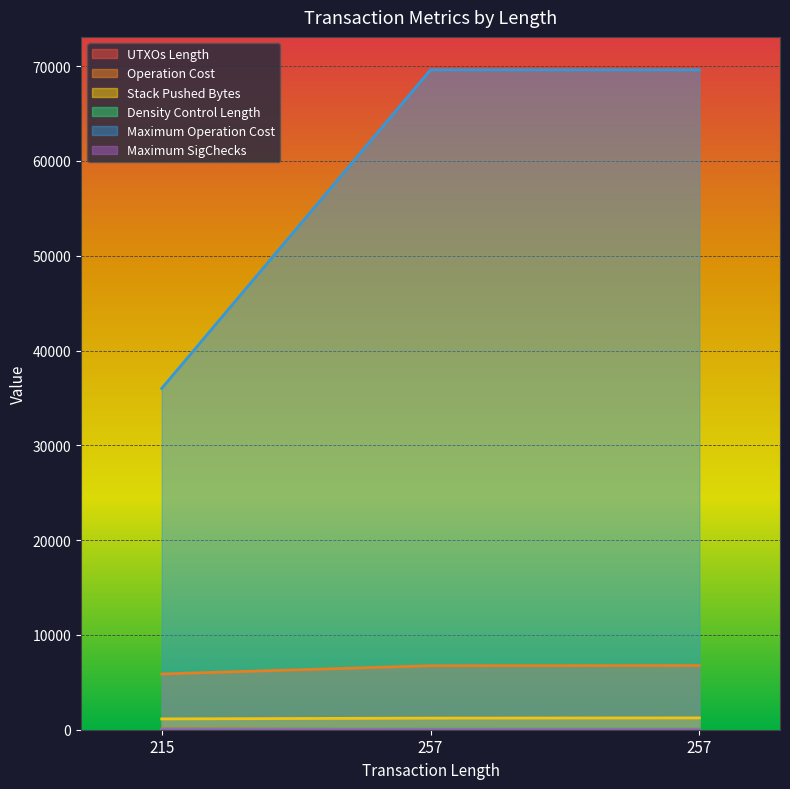

What is the spread (max minus min) of values at 215?

35999